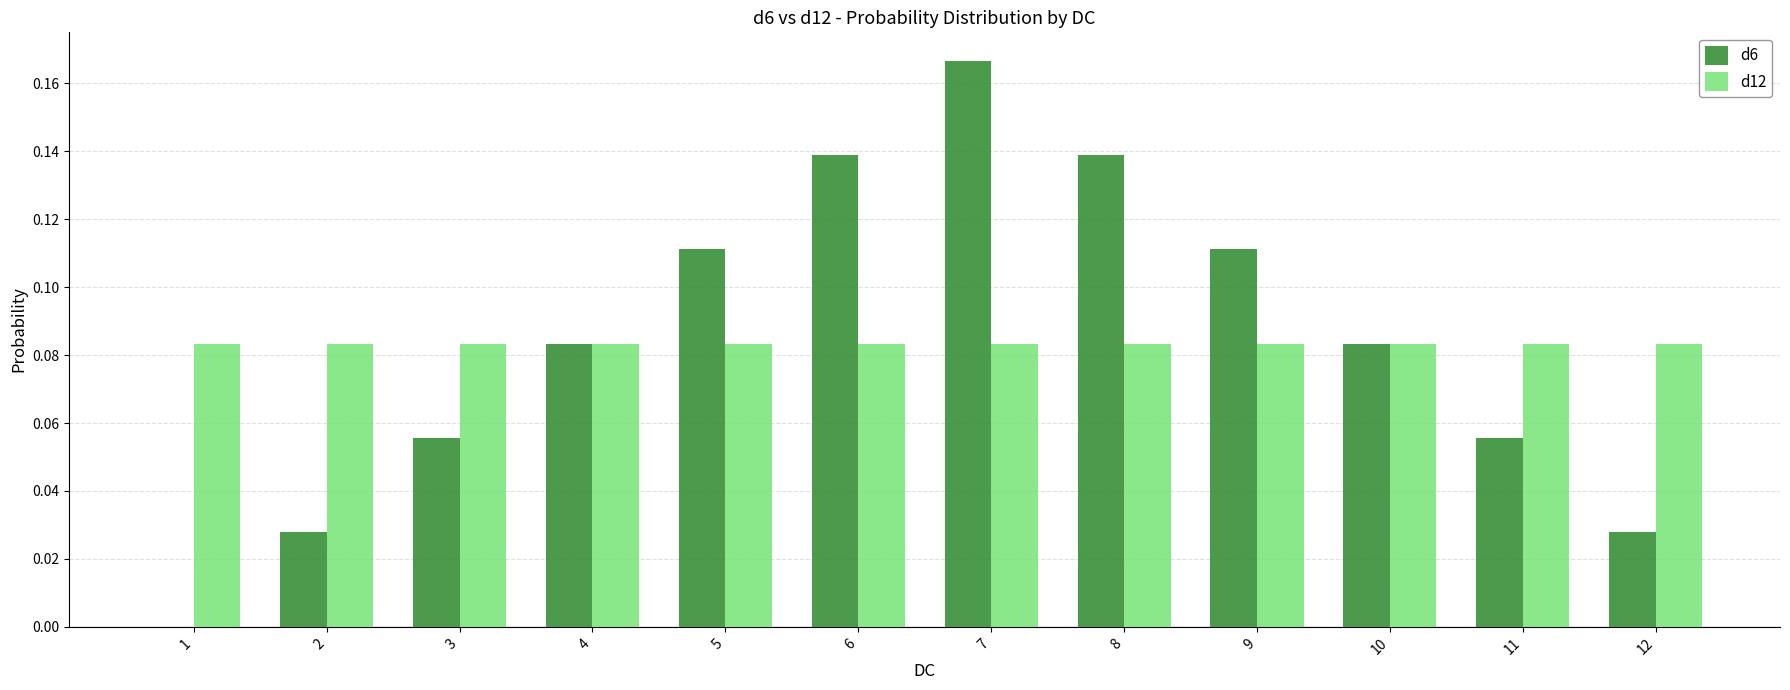

Is the value of d6 at 11 greater than the value of d12 at 5?

No